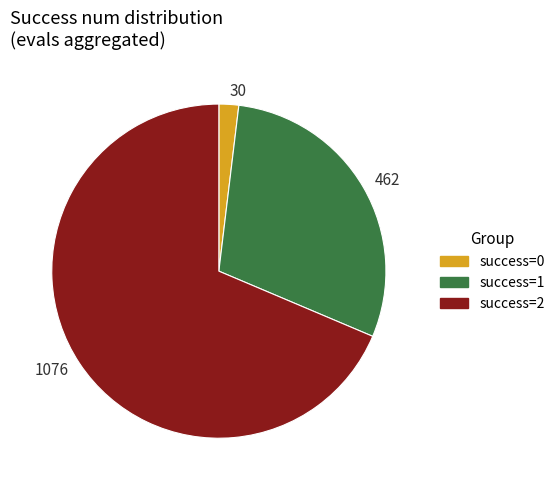

What is the ratio of the value at success=2 to the value at success=0?

35.9